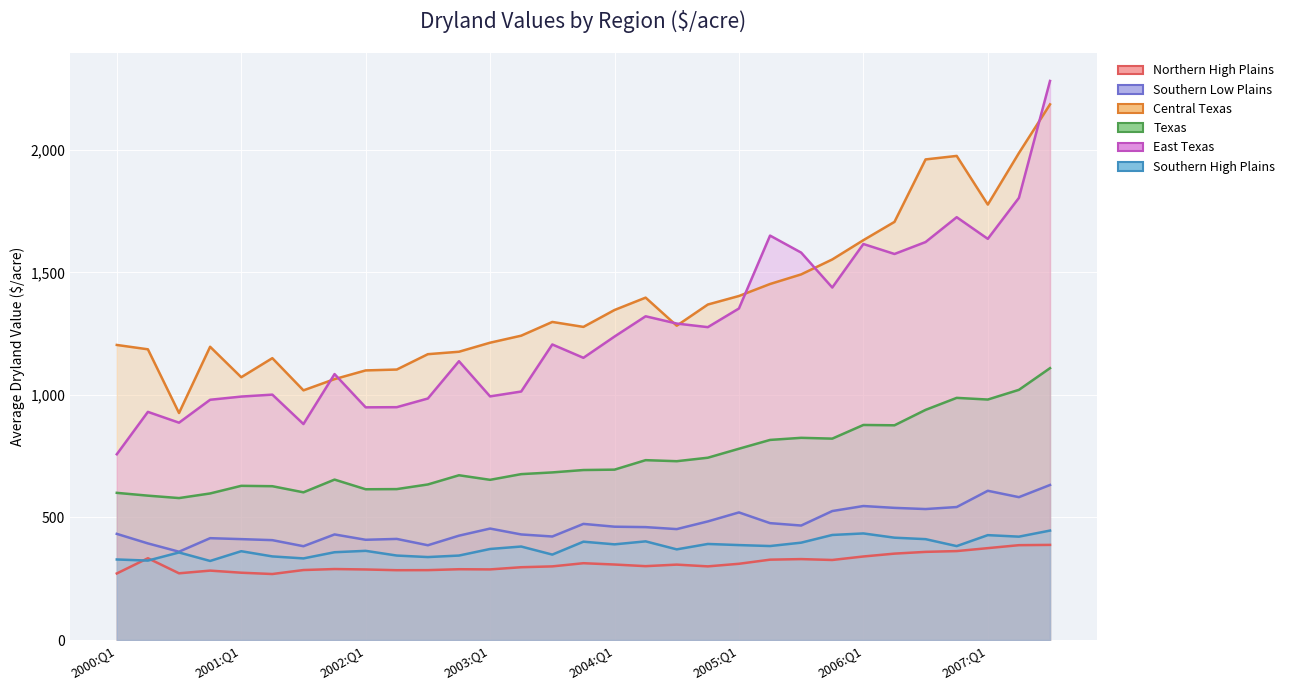

What is the label of the 15th point from the right?

2004:Q1